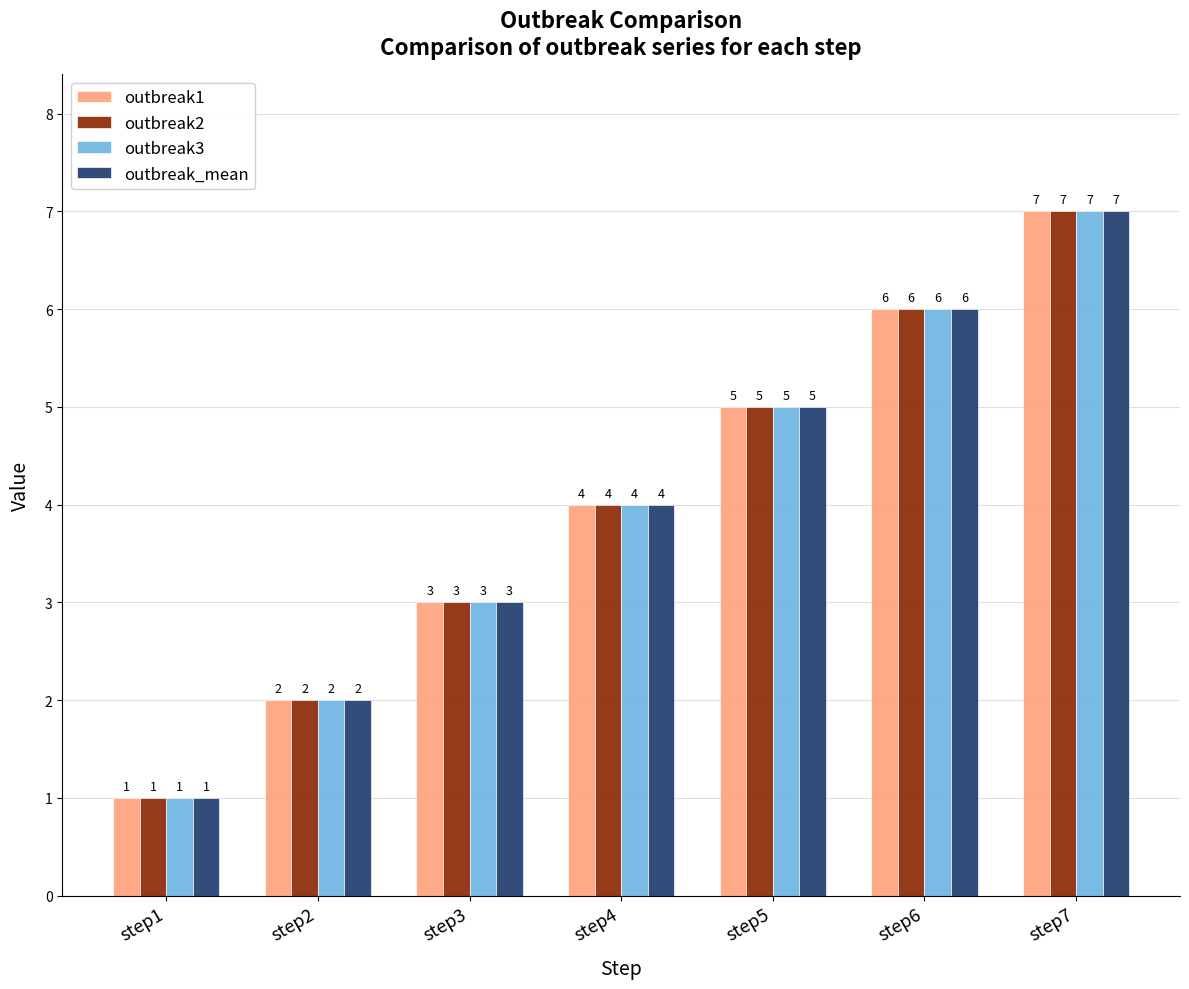

What is the sum of all outbreak1 values?

28